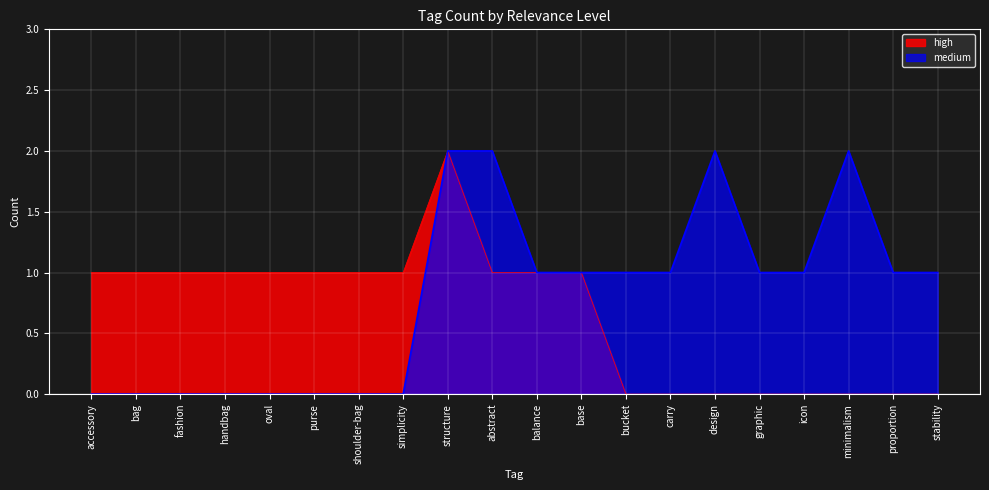

What is the label of the 18th point from the left?

minimalism